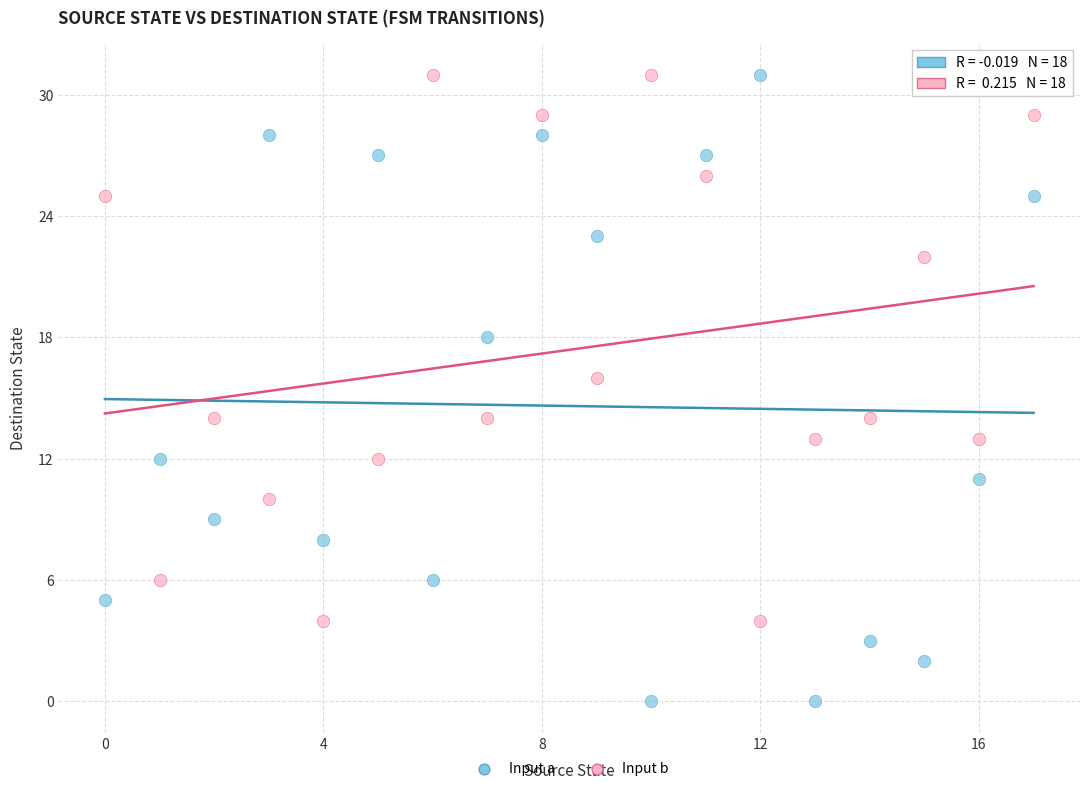

Which series has the widest spread of Y values?

Input a